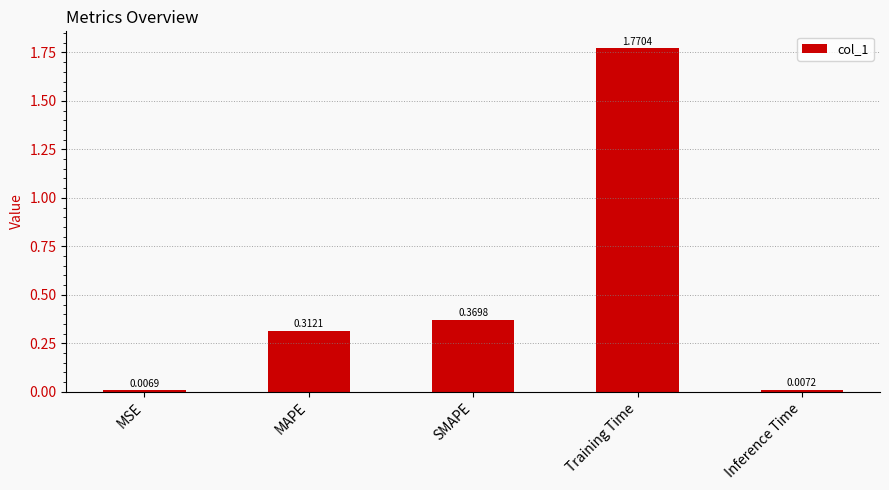

Which has a higher value, MAPE or Inference Time?

MAPE